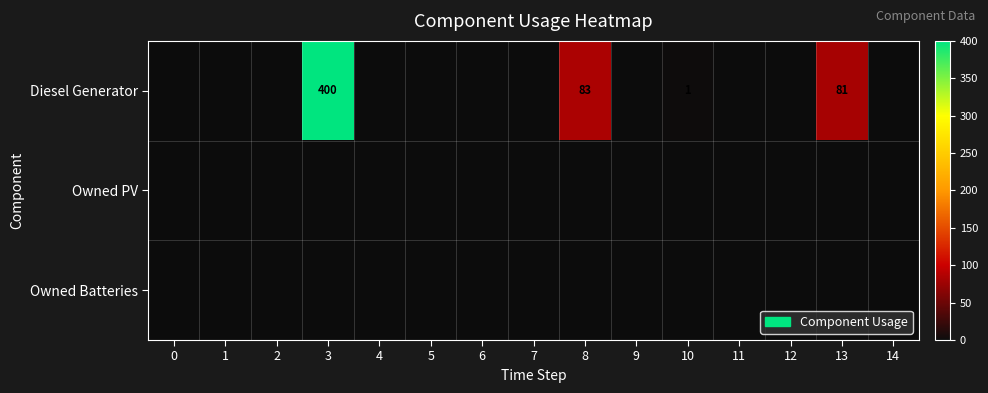

What is the total value across all series at 3?

400